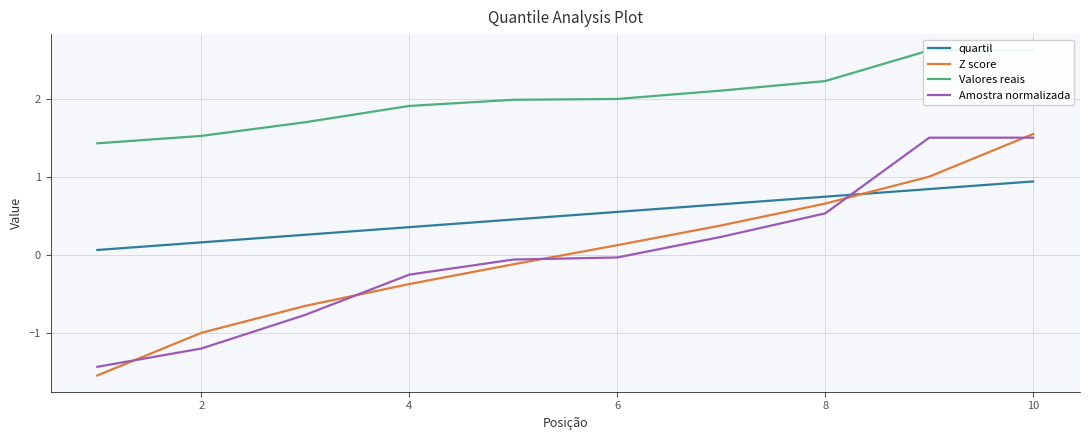

What value does the Z score series have at 8?

0.7